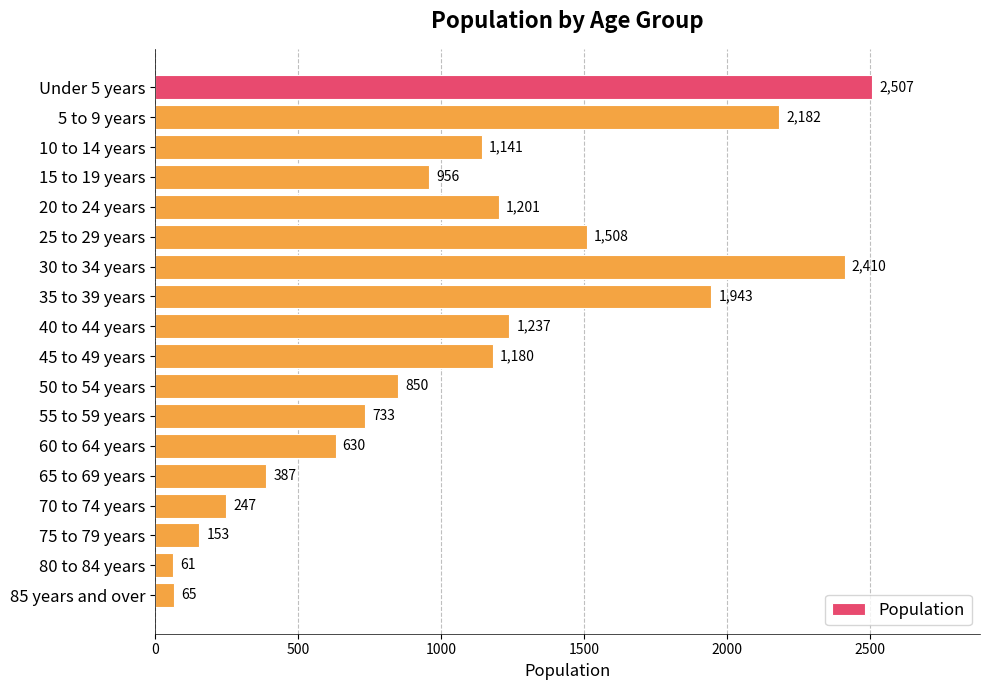

The chart shows a value of 61 at 80 to 84 years. True or false?

True